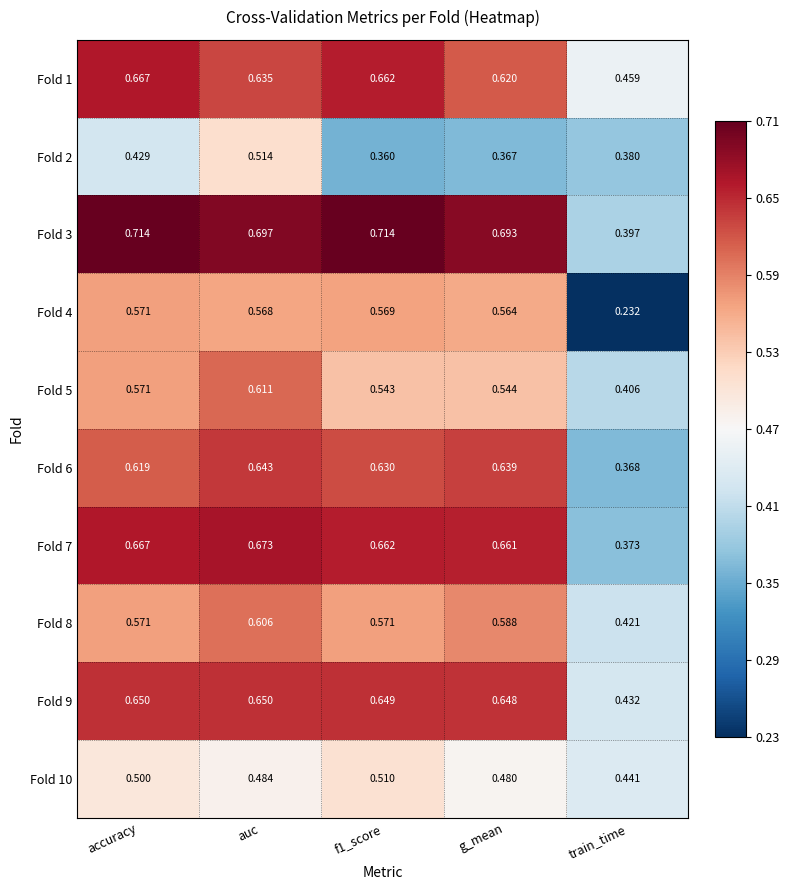

Where is Fold 3 nearest to the value 0?

train_time